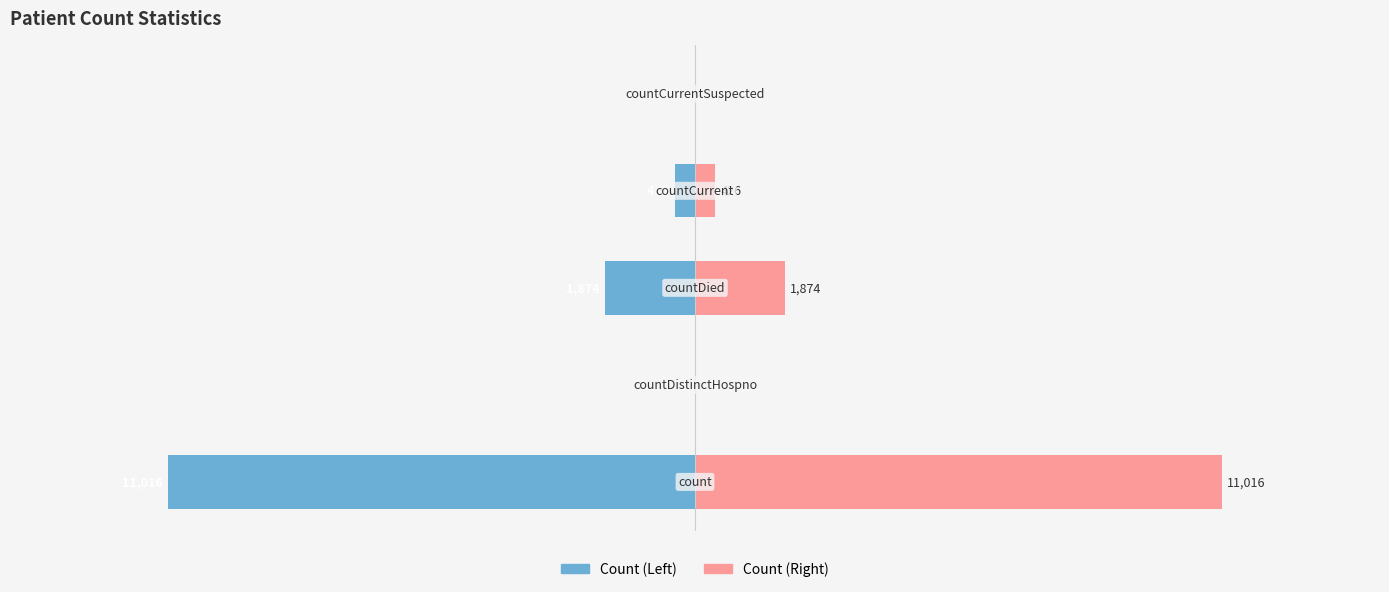

True or false: Left Series has a value of -5656 at −10000.

False